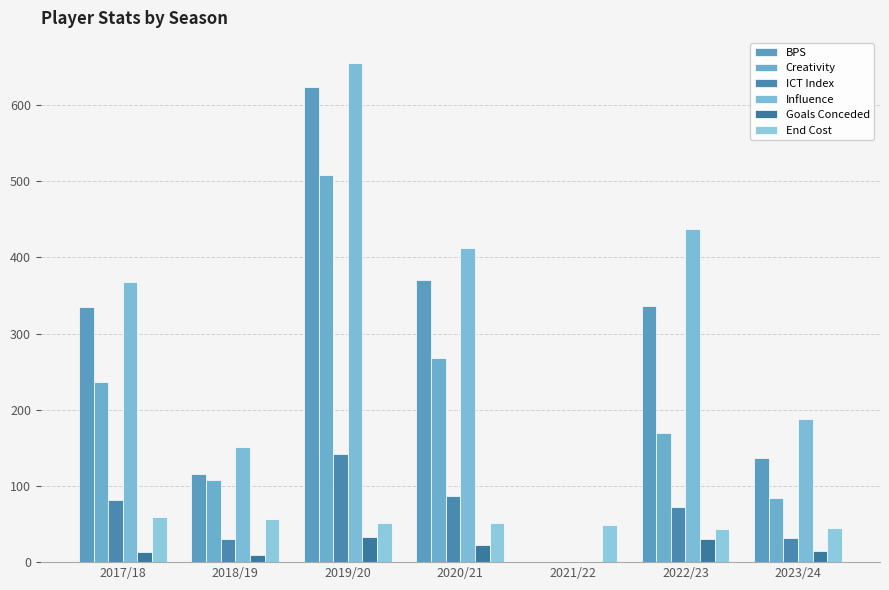

Between 2023/24 and 2021/22, which is larger?

2023/24